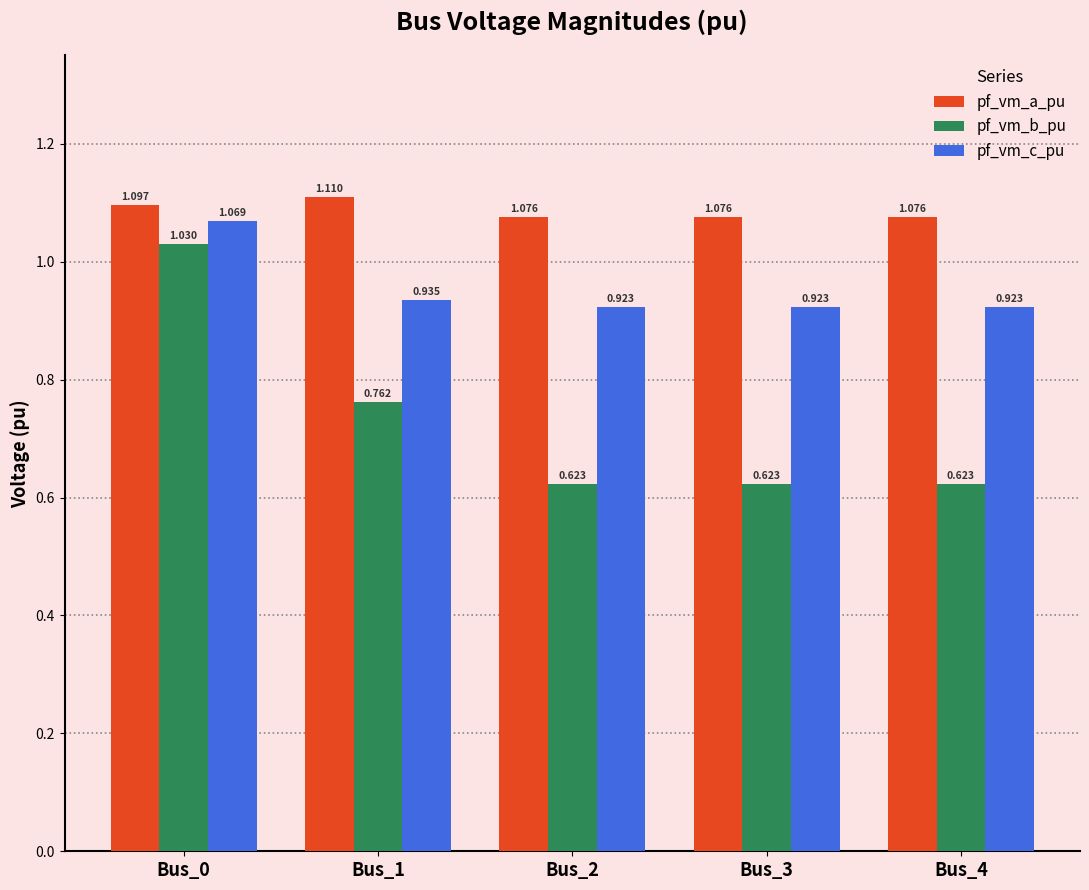

How many groups of bars are there?

5